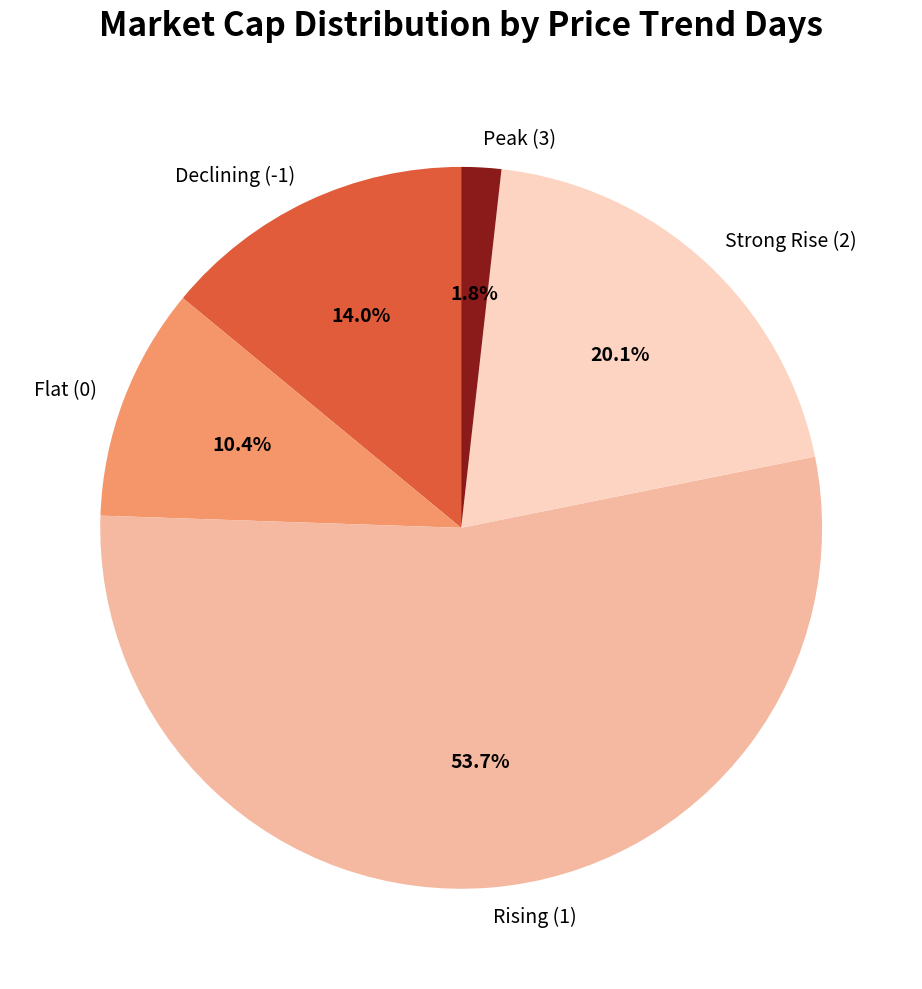

To the nearest percent, what is the average slice percentage?

20%